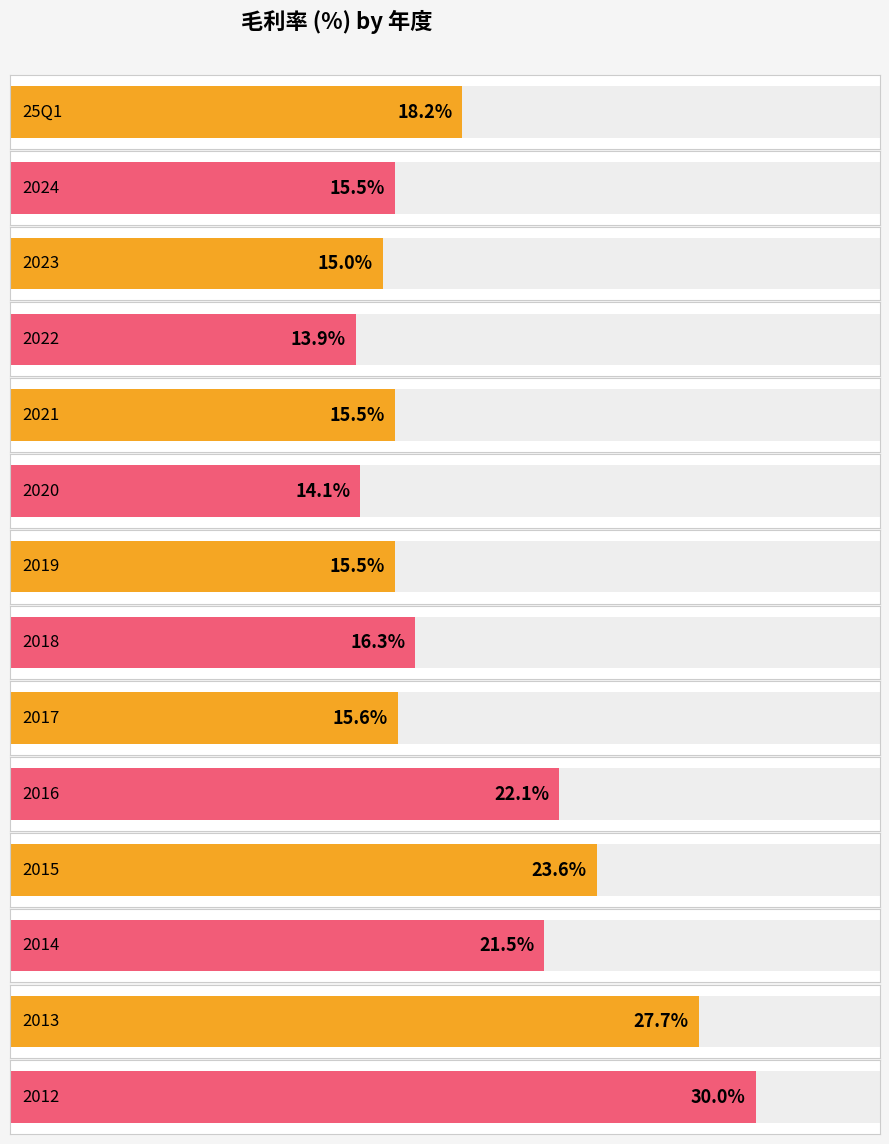

Reading right to left, extract all data points from this chart.

30.0	27.7	21.5	23.6	22.1	15.6	16.3	15.5	14.1	15.5	13.9	15.0	15.5	18.2